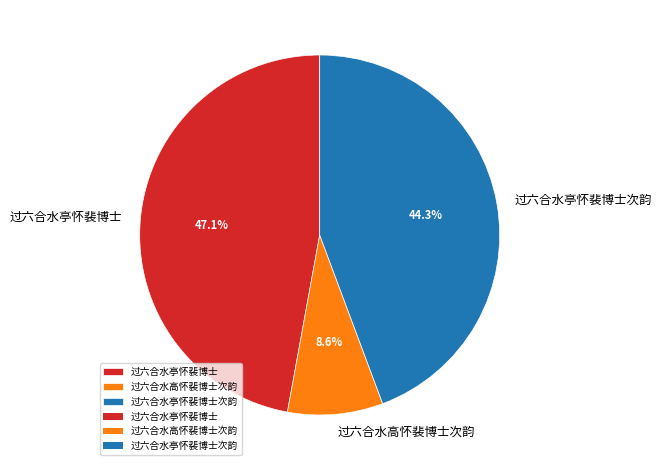

Which slice is the largest?

过六合水亭怀裴博士